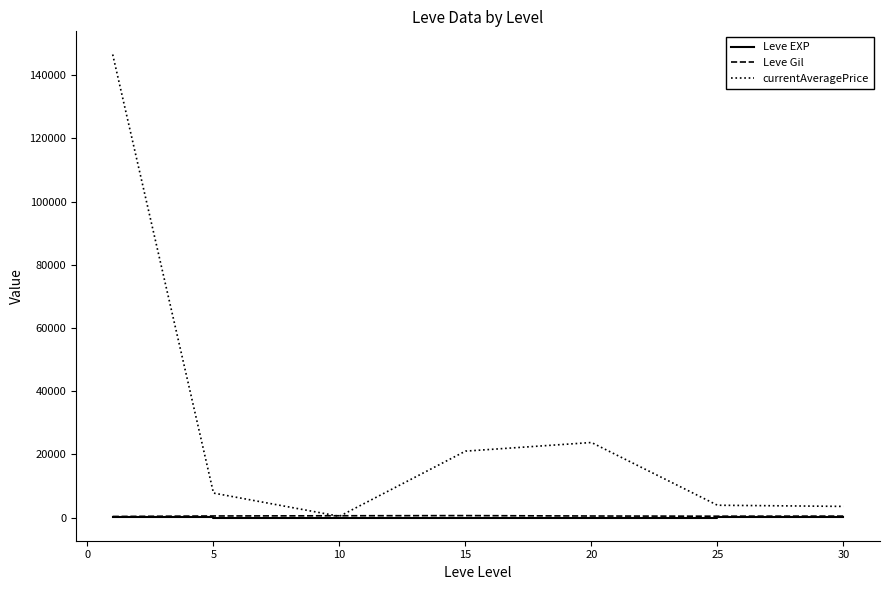

Which series has the largest total across all categories?

currentAveragePrice